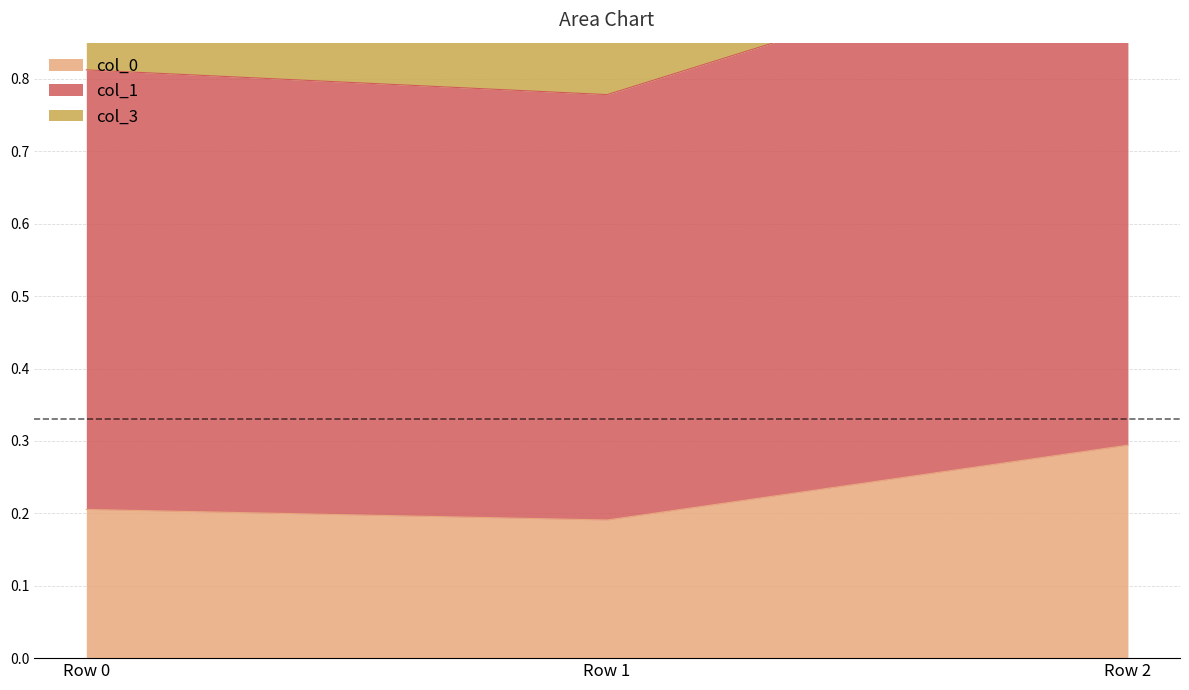

How many lines are shown in the chart?

3